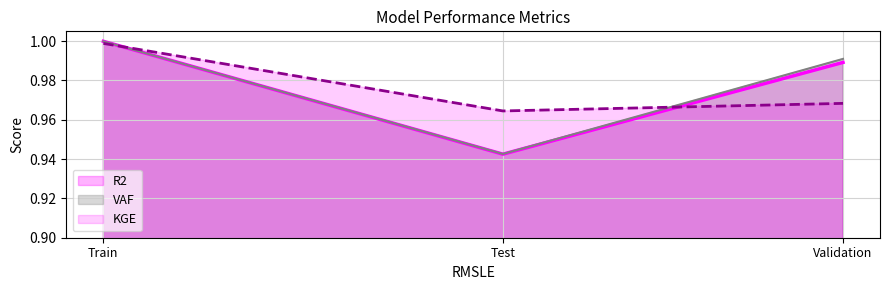

List the labels in order of R2 value, smallest first.

Test, Validation, Train